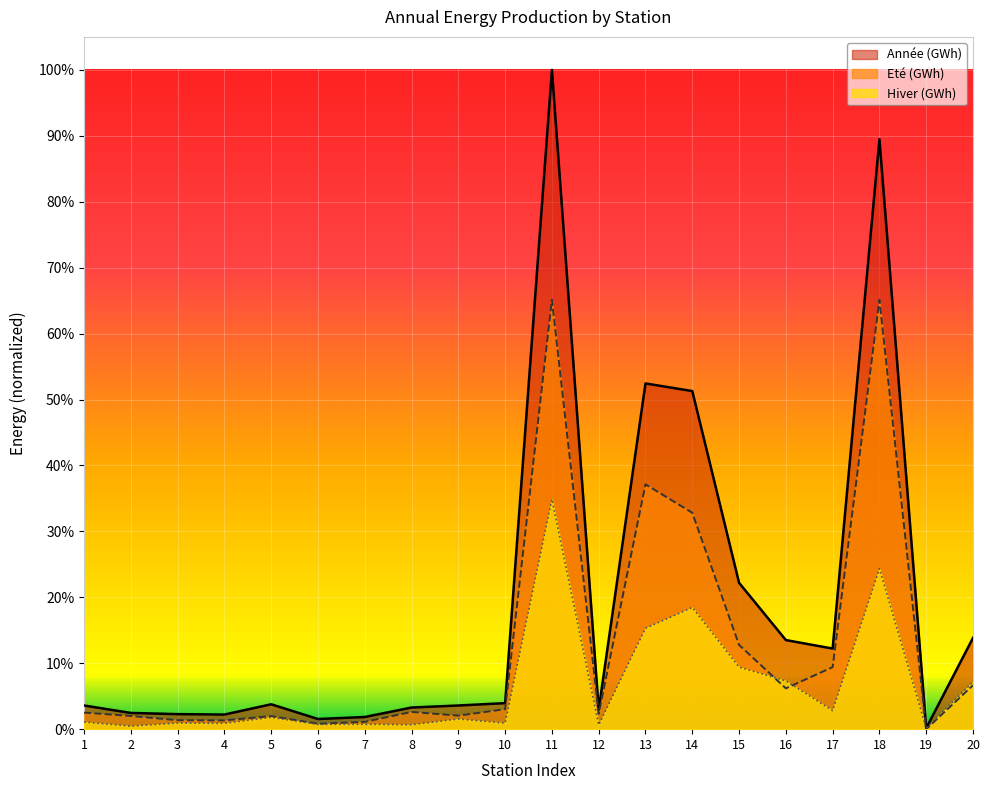

What is the sum of the Eté (GWh) values at 11 and 9?

0.7